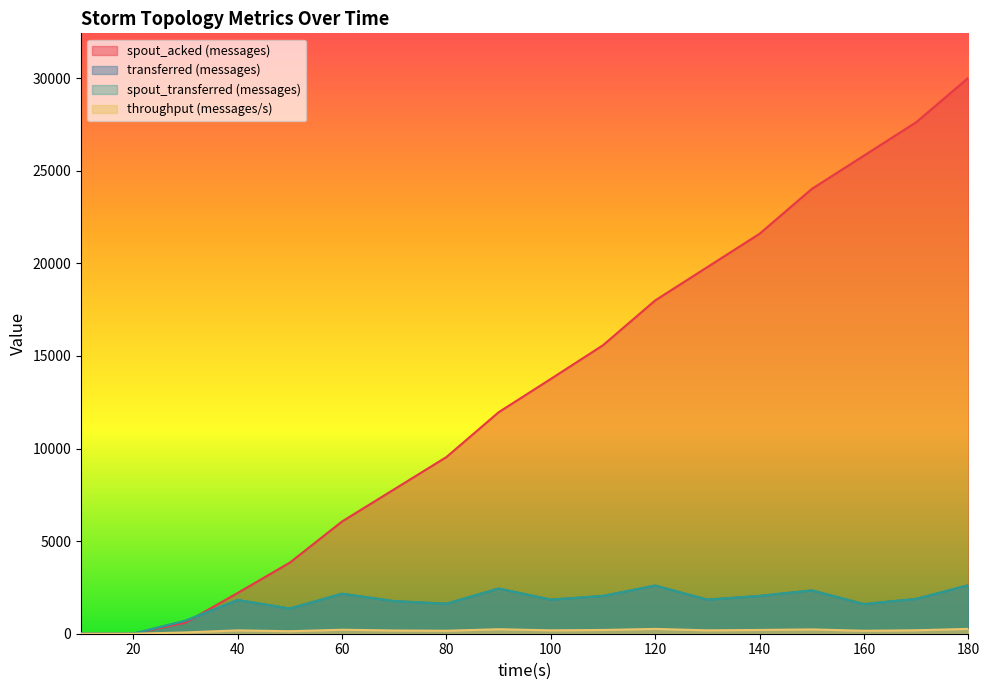

Does the chart display data point markers on the line(s)?

No